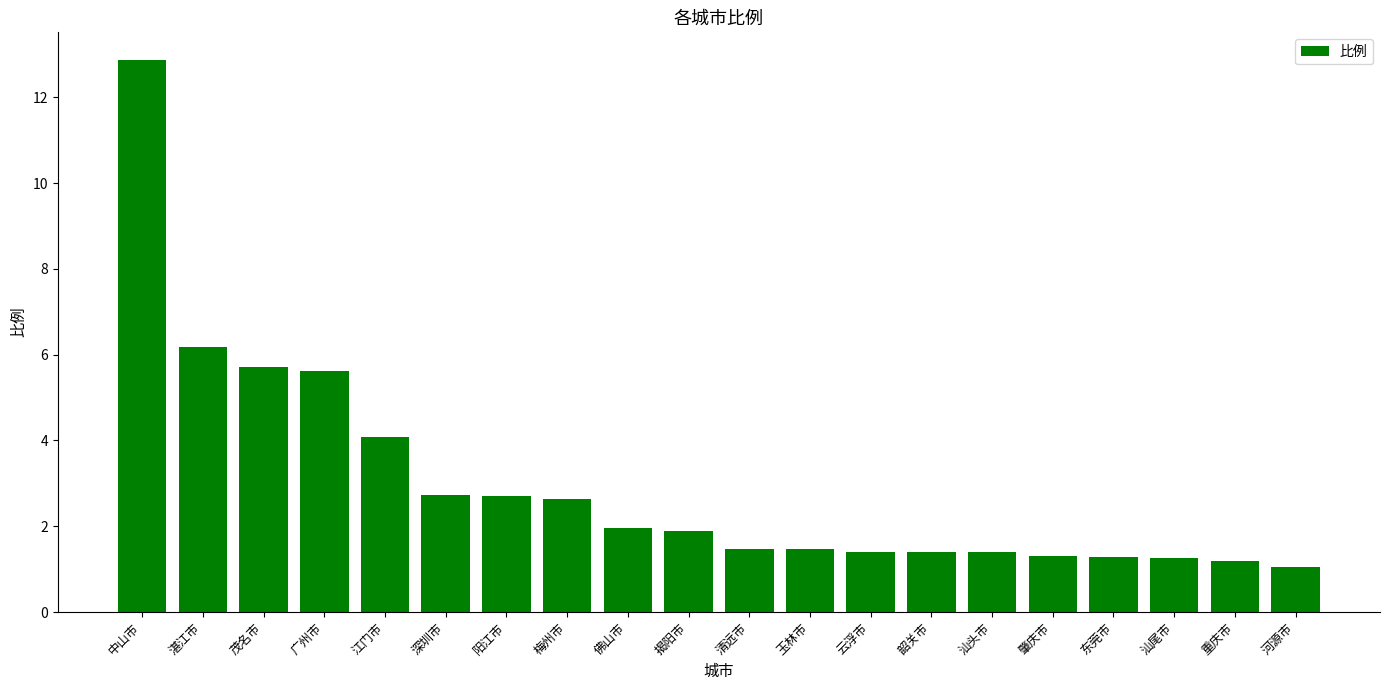

What is the greatest value displayed?

12.9